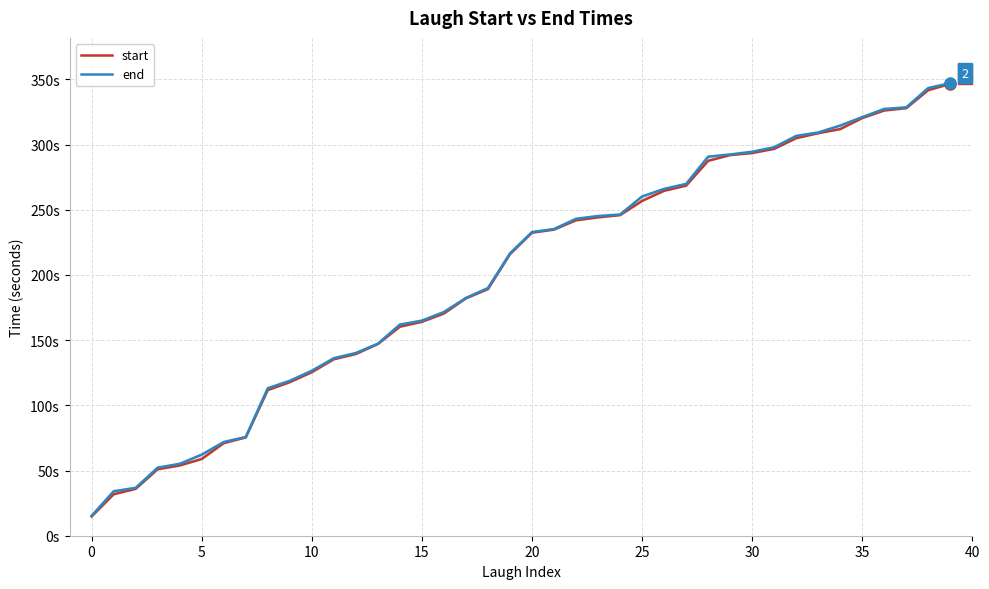

What is the label of the 19th point from the right?

21